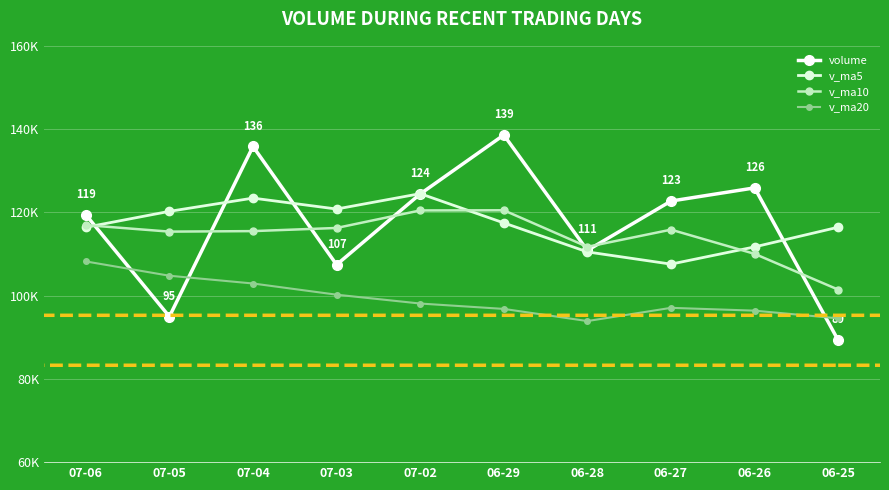

Is this an area chart (filled region under the line)?

No